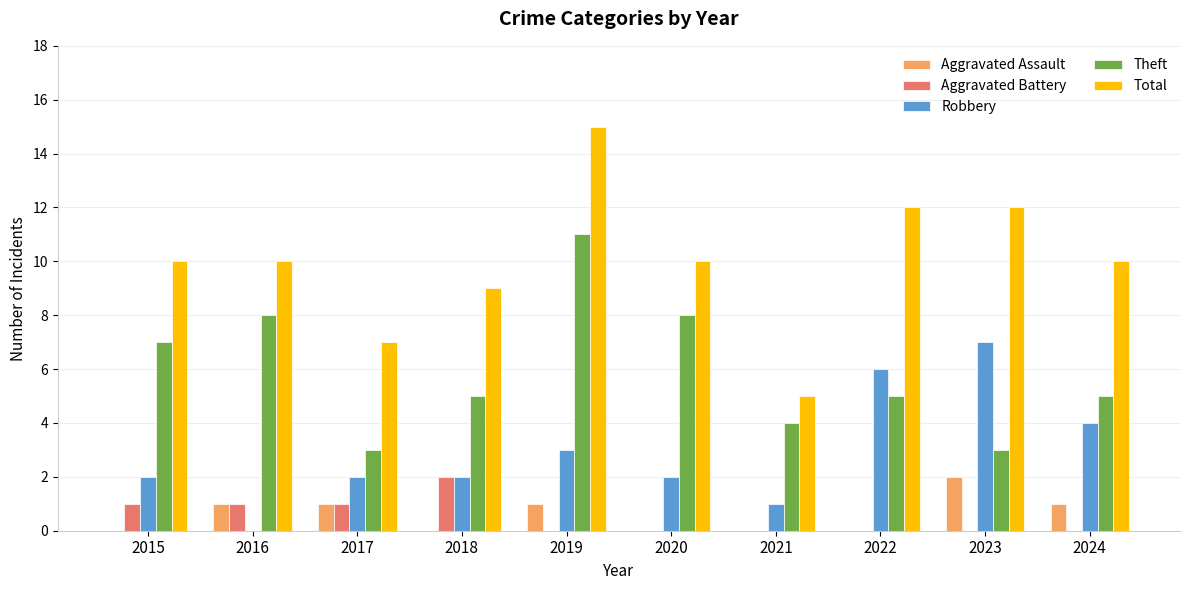

What is the total value across all series at 2019?

30